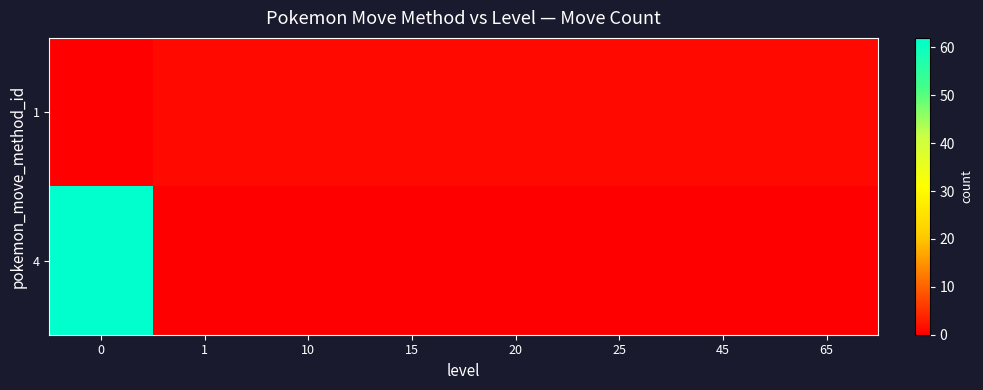

How many data points does each series have?

8